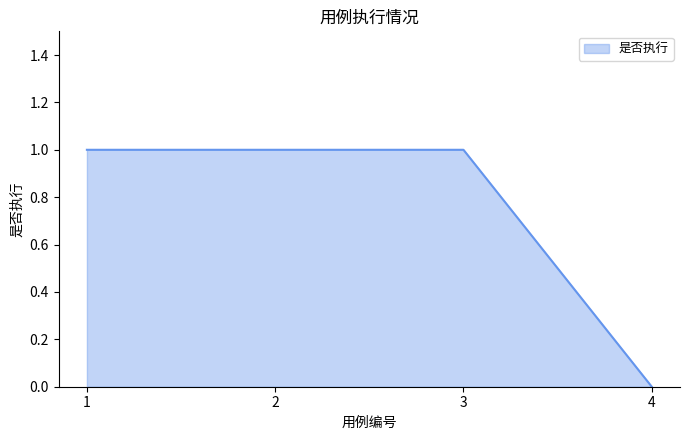

Count the values in the range 1 to 2.

3